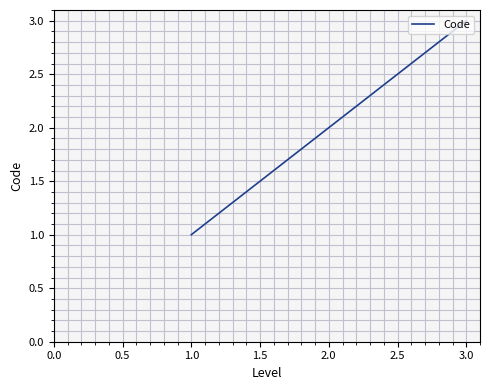

How many values are below 2?

1